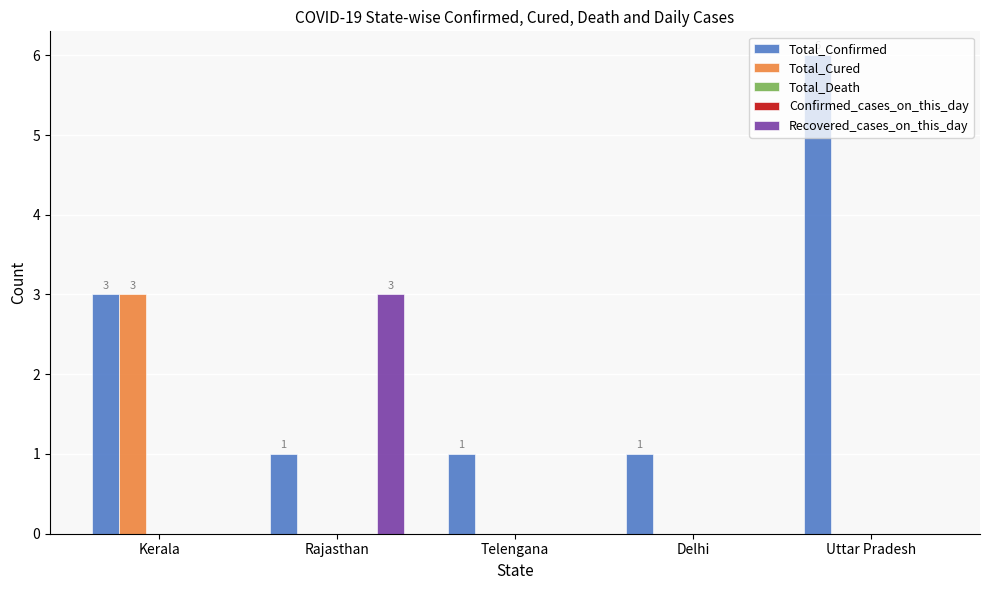

Are the bars grouped side by side (vs. stacked)?

Yes